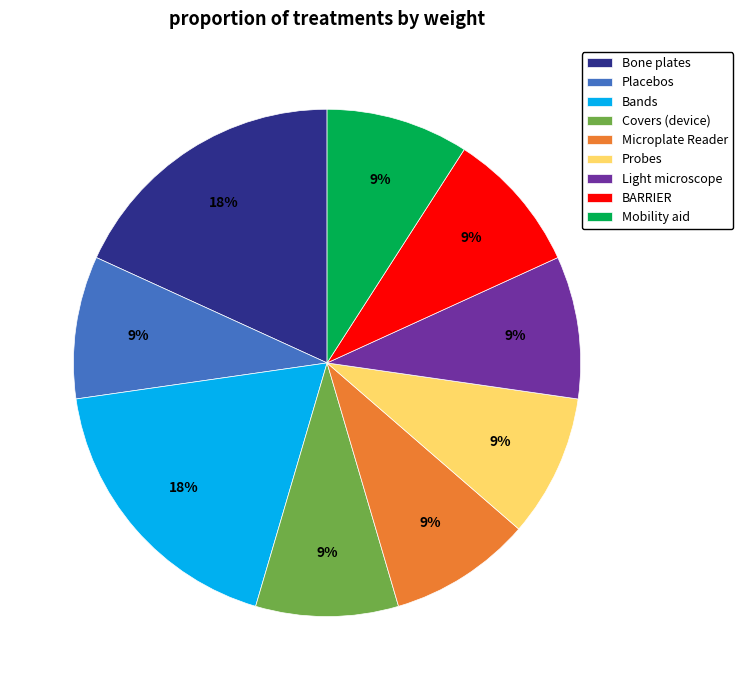

Is Placebos the majority of the pie?

No